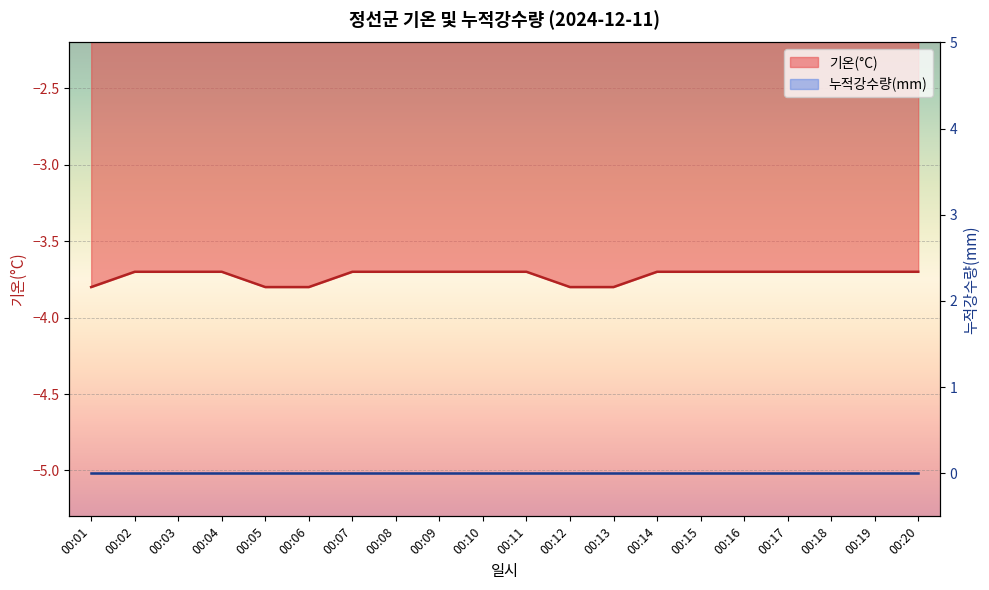

What is the value of the 3rd point from the left?

-3.7